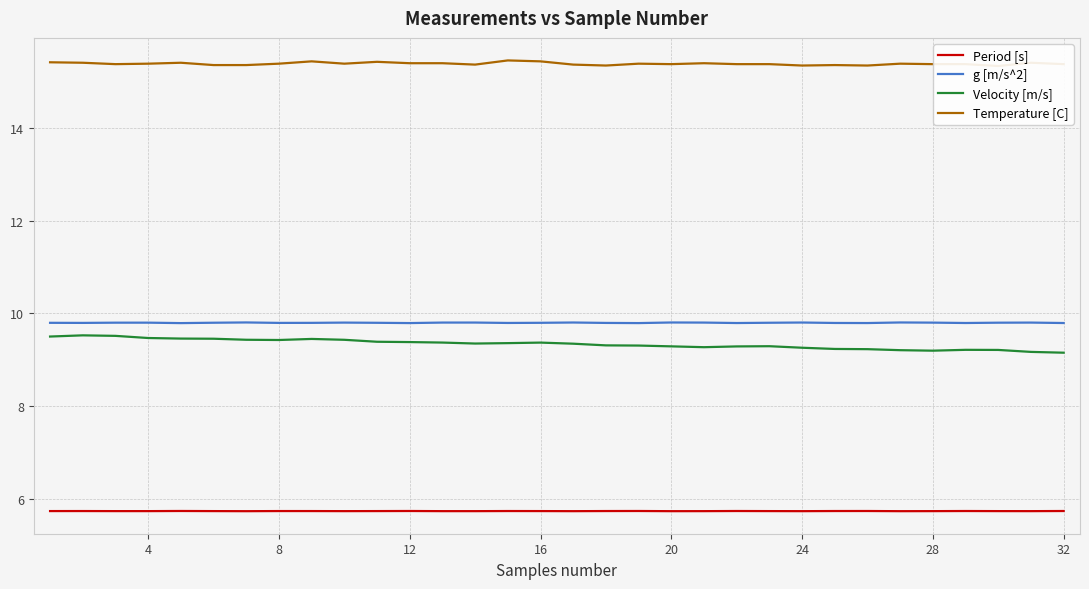

What is the minimum value for Velocity [m/s]?

9.2